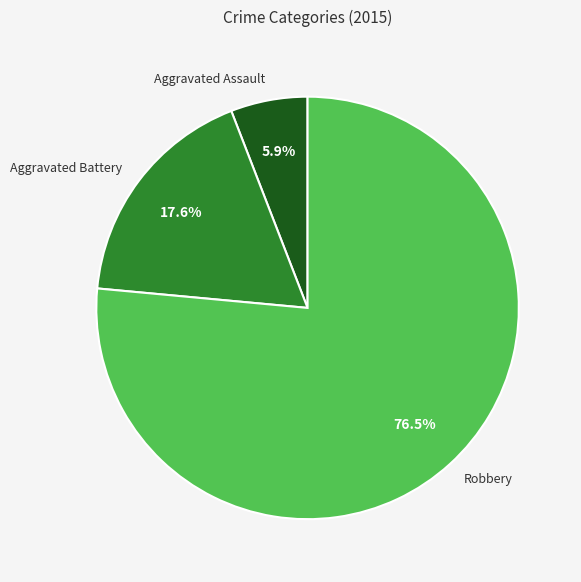

Do Aggravated Assault and Robbery together represent more than half of the pie?

Yes